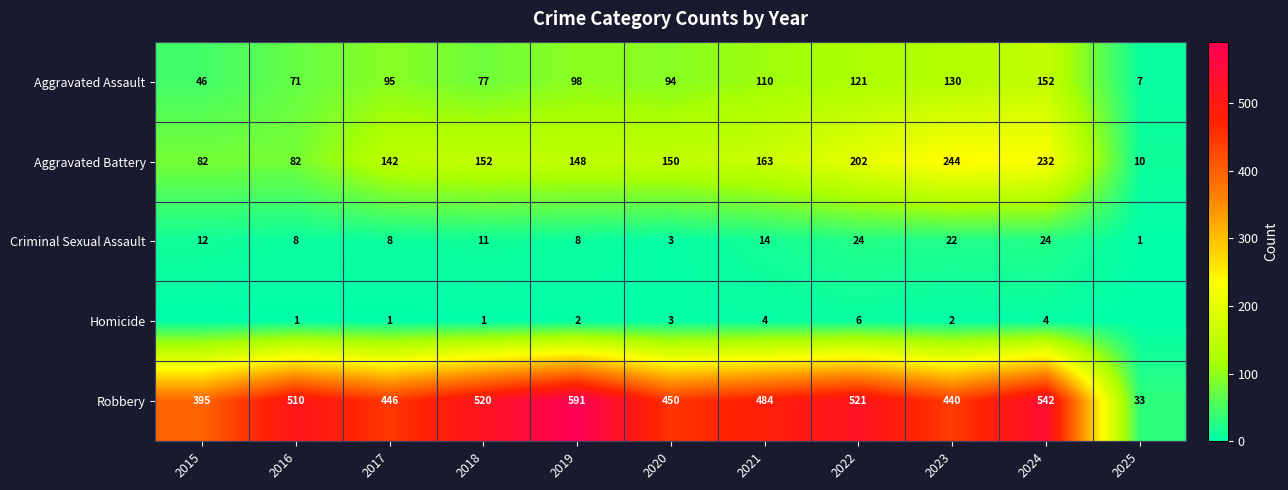

Which category has the highest value in the Aggravated Battery series?

2023